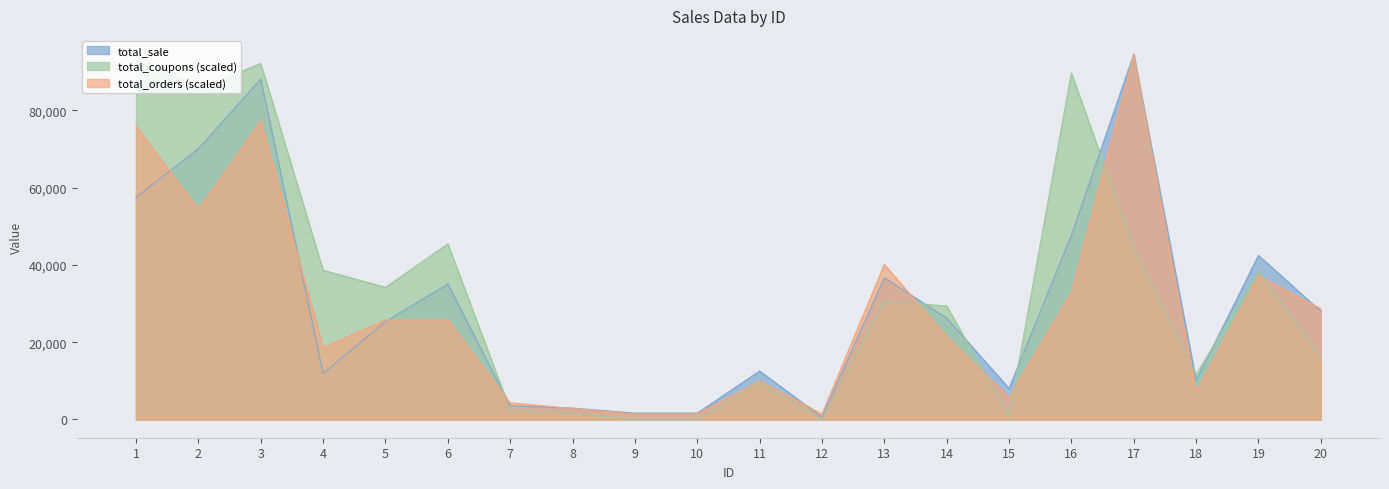

List the labels in order of total_coupons value, smallest first.

9, 10, 12, 15, 8, 7, 11, 18, 20, 14, 13, 5, 19, 4, 17, 6, 2, 16, 3, 1